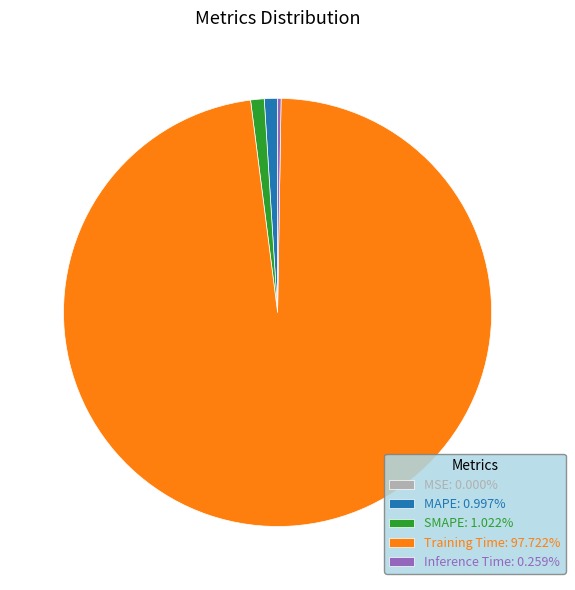

Does Training Time account for over 50% of the chart?

Yes